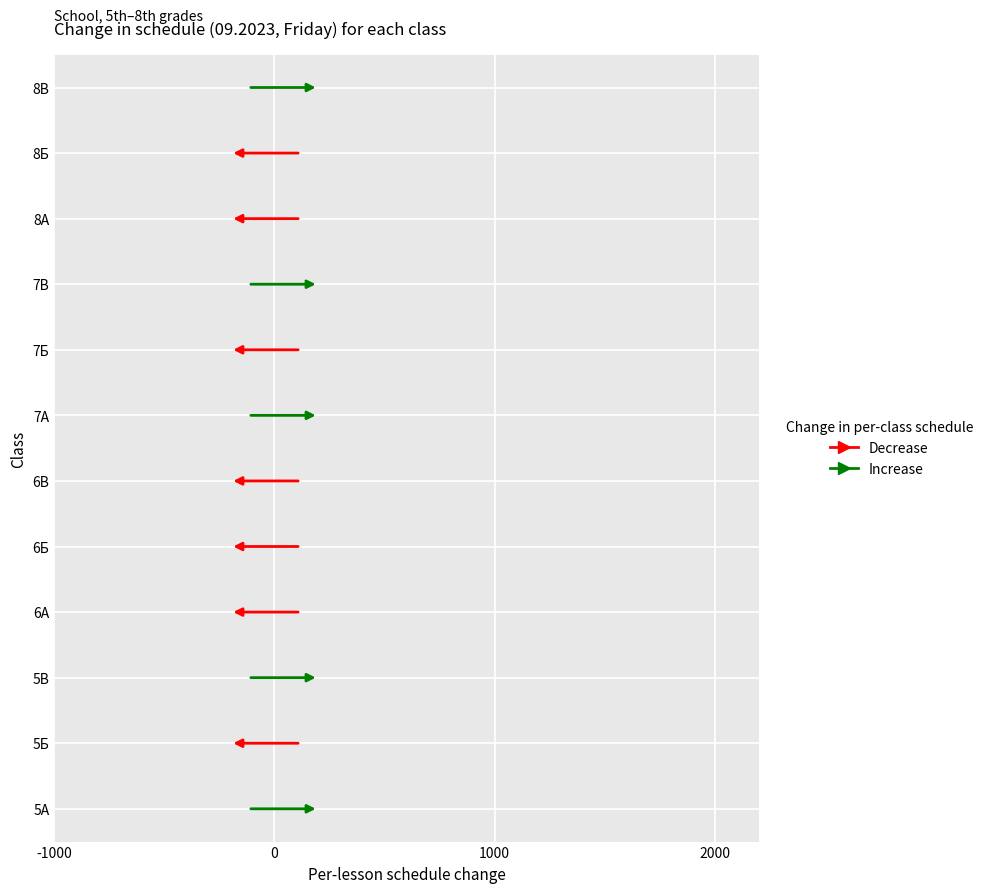

What is the difference between the maximum and minimum values?

1